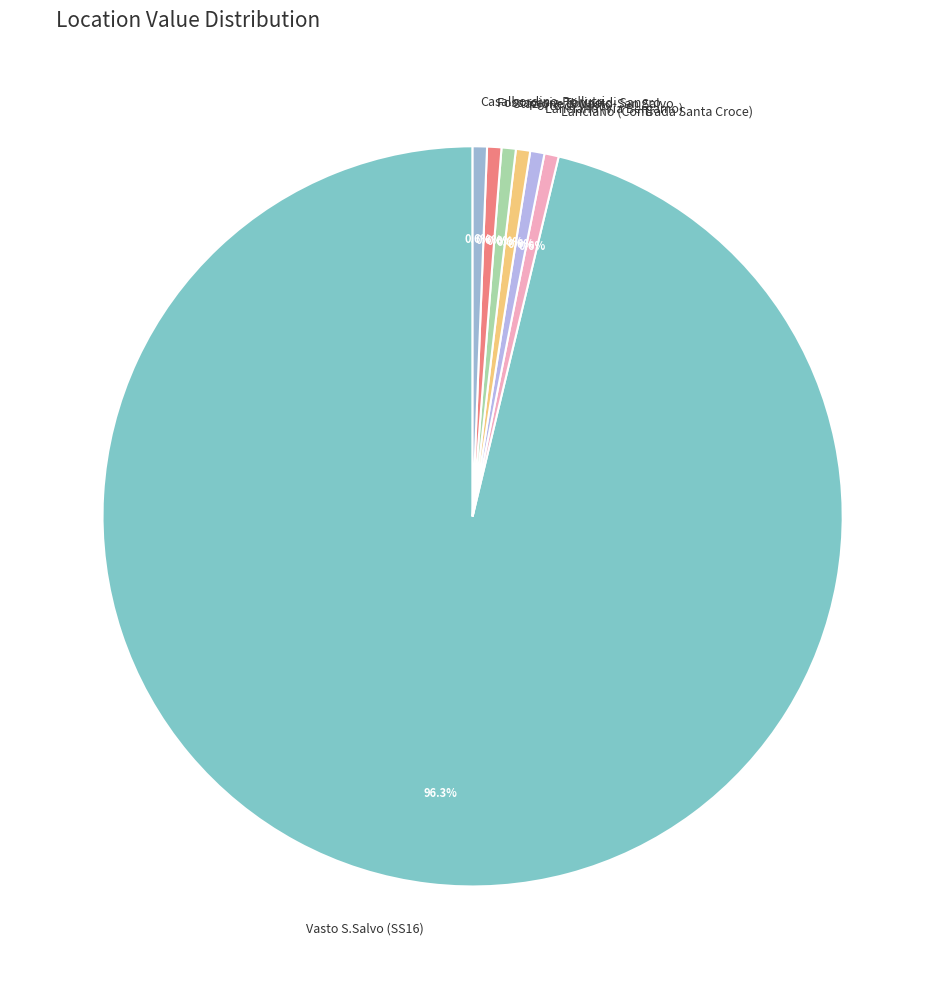

How many segments does this pie chart have?

7